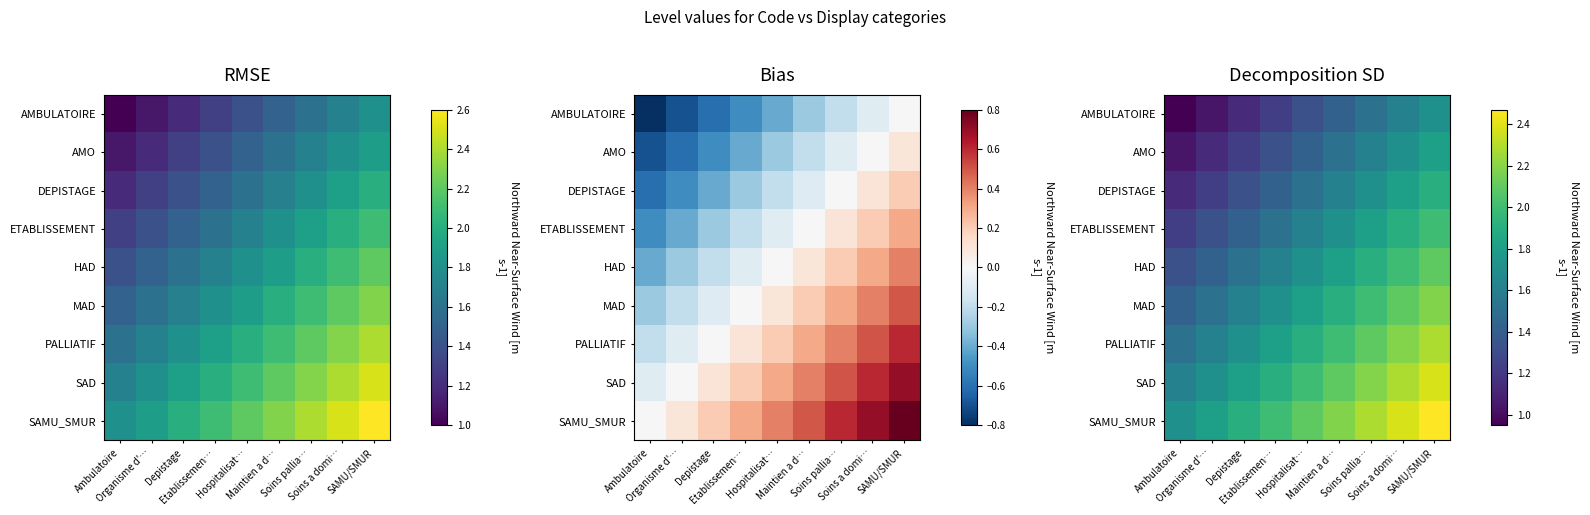

List the series in order of their peak value, highest first.

SAMU_SMUR, SAD, PALLIATIF, MAD, HAD, ETABLISSEMENT, DEPISTAGE, AMO, AMBULATOIRE